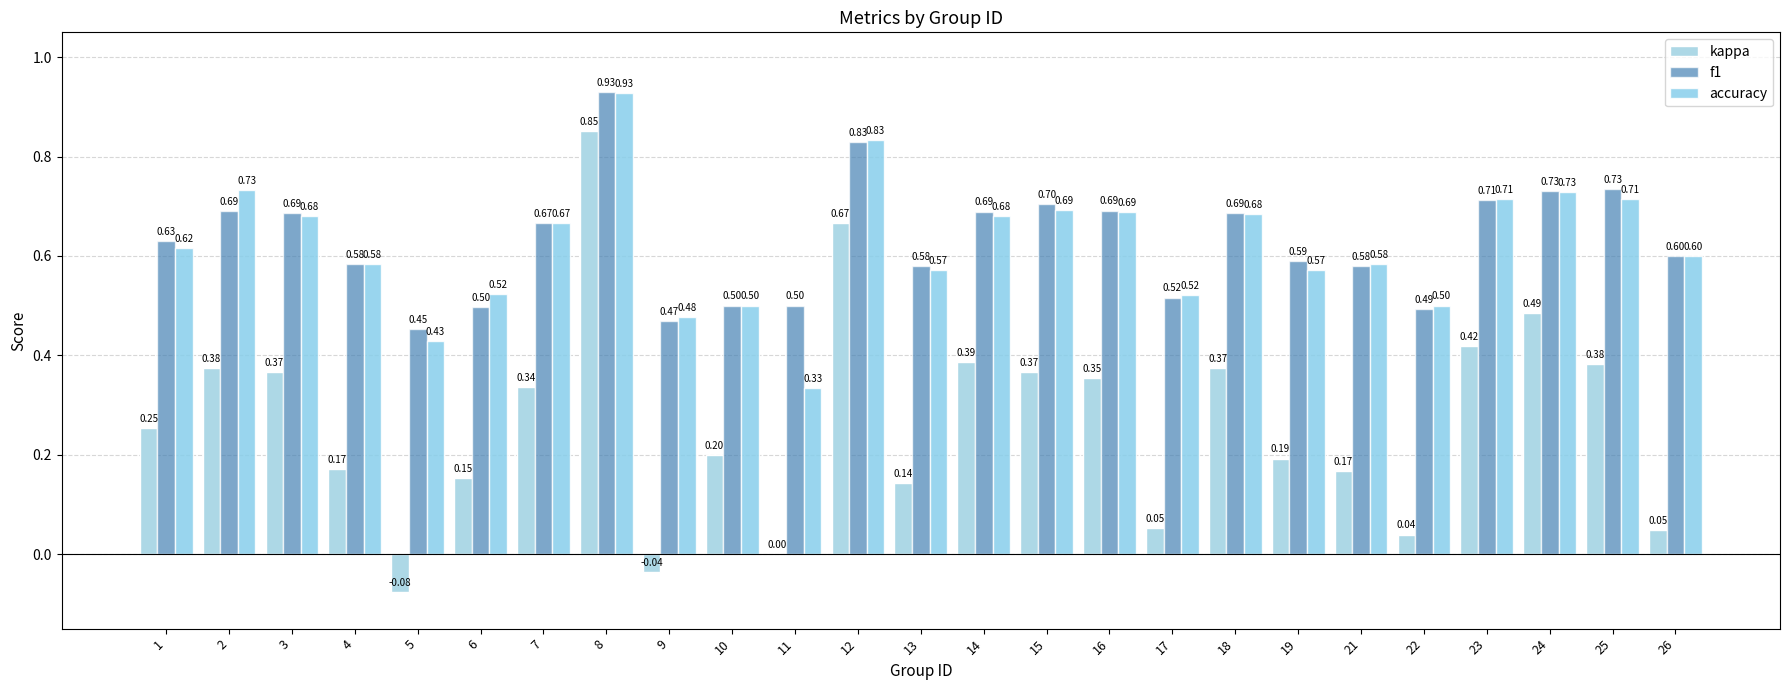

At which label is f1 closest to 0?

5